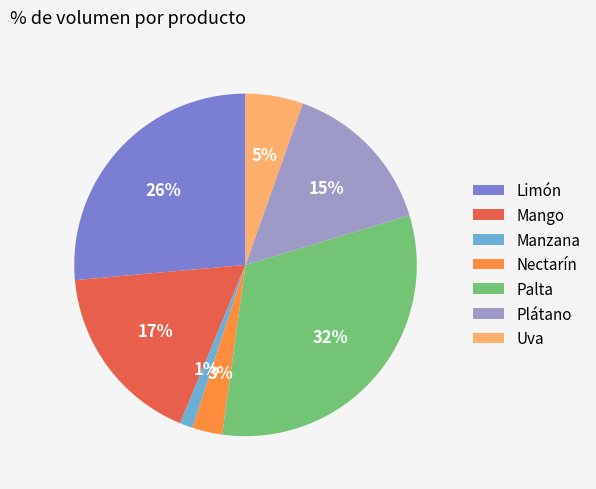

Rank the categories by value from lowest to highest.

Manzana, Nectarín, Uva, Plátano, Mango, Limón, Palta